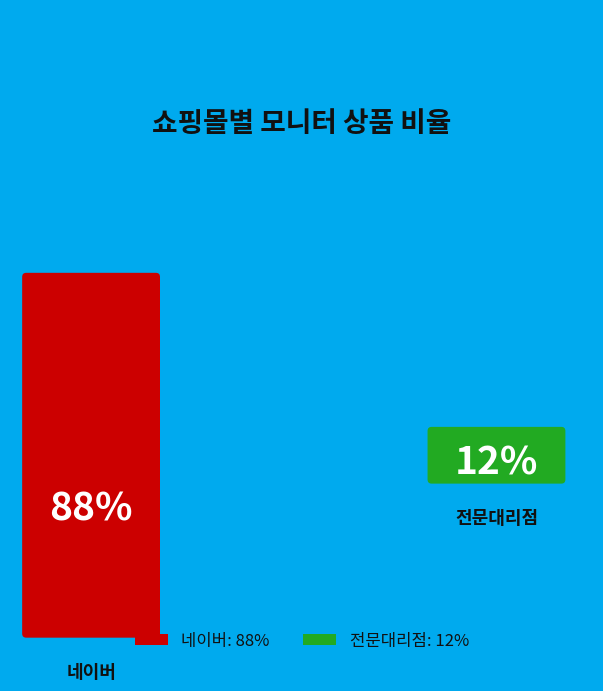

Does 전문대리점 account for over 50% of the chart?

No